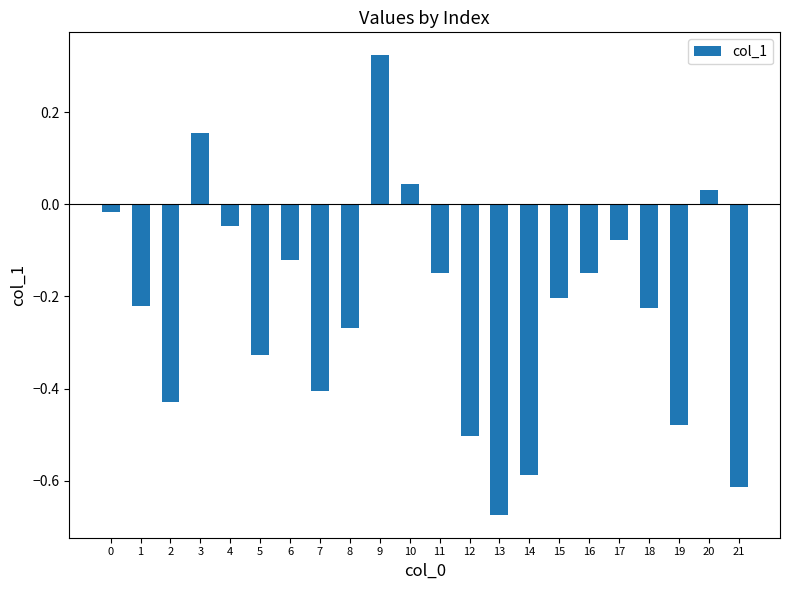

What is the sum of all values?

-4.9